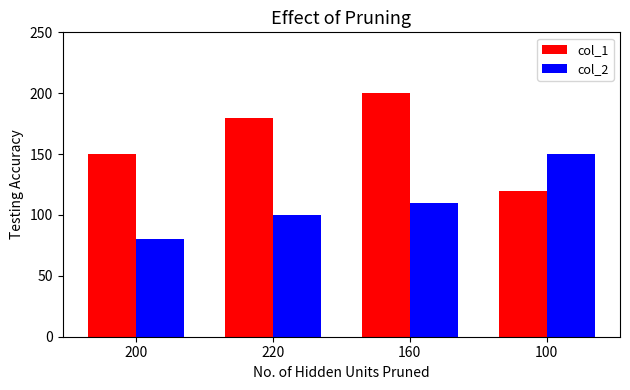

What is the lowest value of the col_2 series?

80